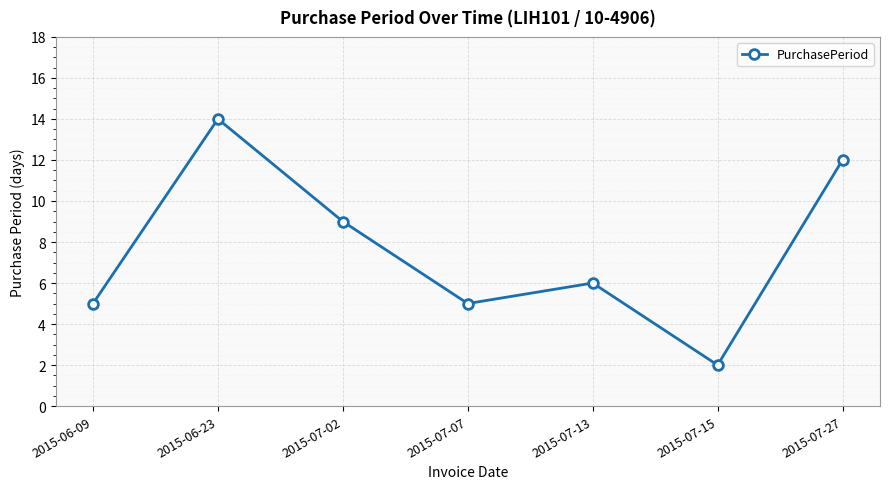

Reading right to left, list all the values displayed in this chart.

2015-07-27=12	2015-07-15=2	2015-07-13=6	2015-07-07=5	2015-07-02=9	2015-06-23=14	2015-06-09=5